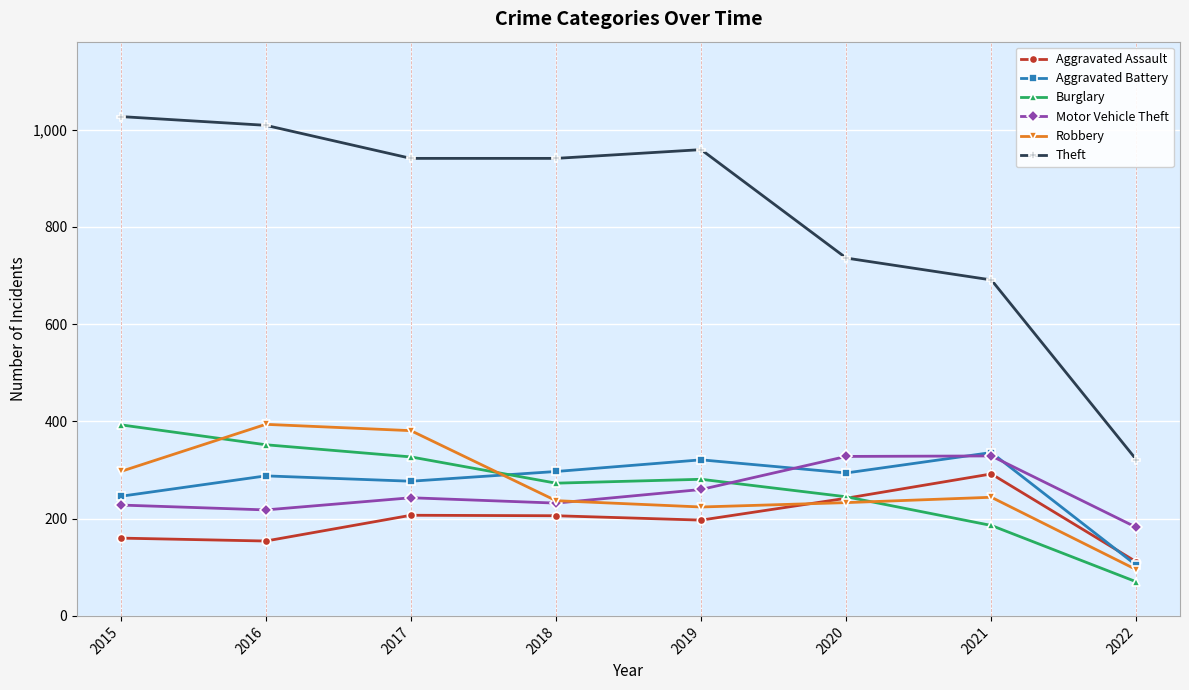

True or false: Aggravated Assault has more than 1 points higher than both neighbors.

True